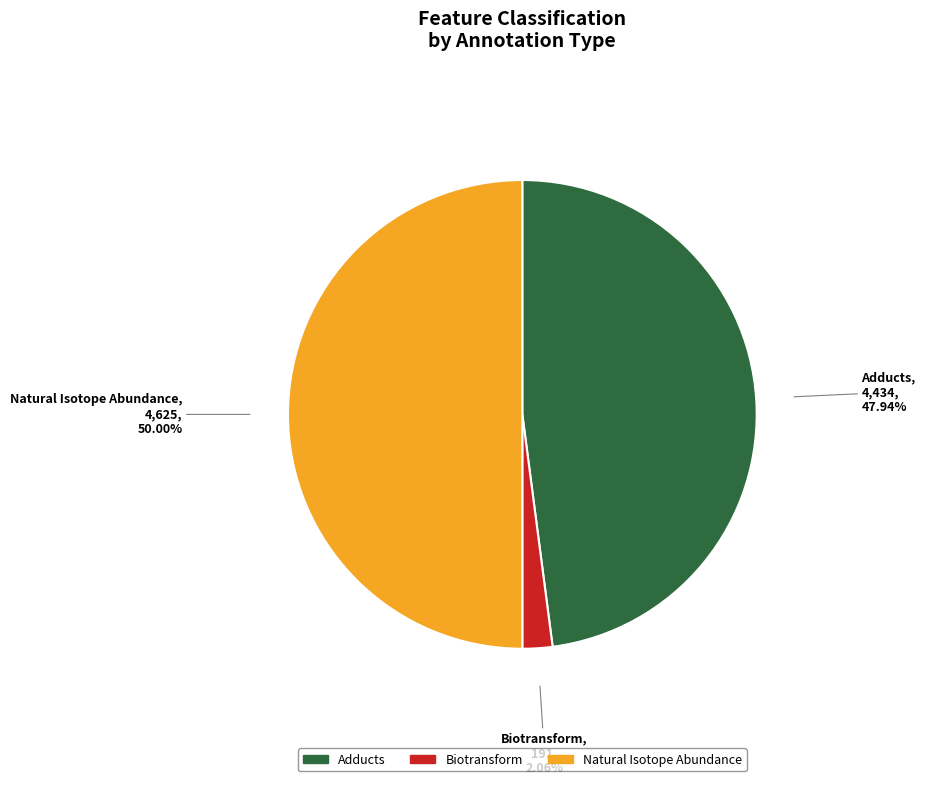

Rank the categories by value from highest to lowest.

Natural Isotope Abundance, Adducts, Biotransform